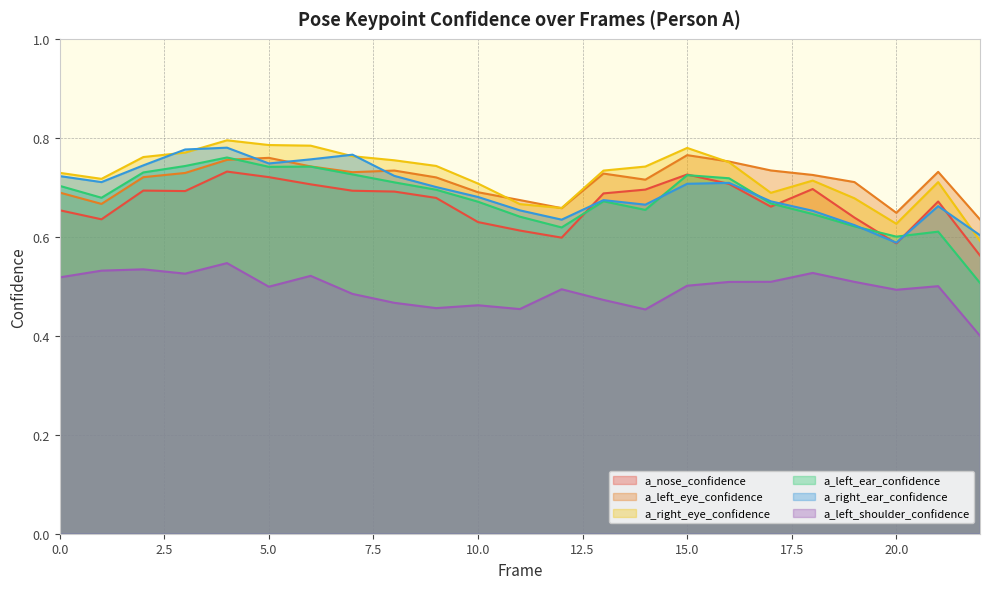

What is the highest value of the a_left_eye_confidence series?

0.8